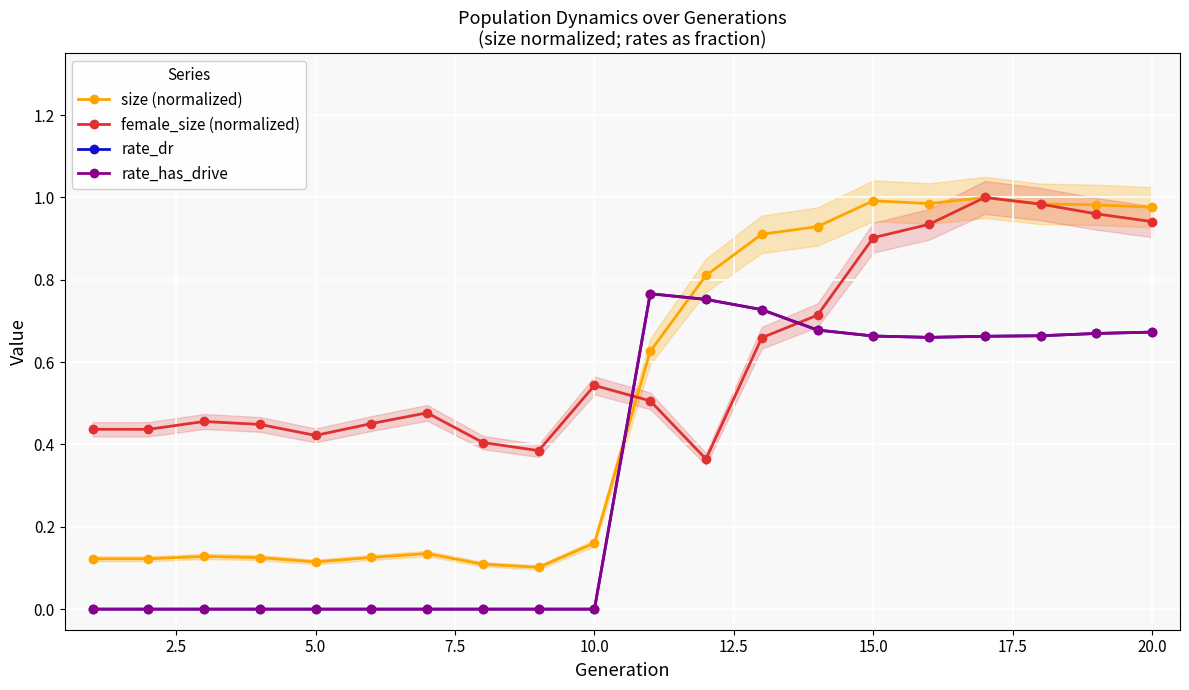

What is the highest value of the rate_has_drive series?

0.8